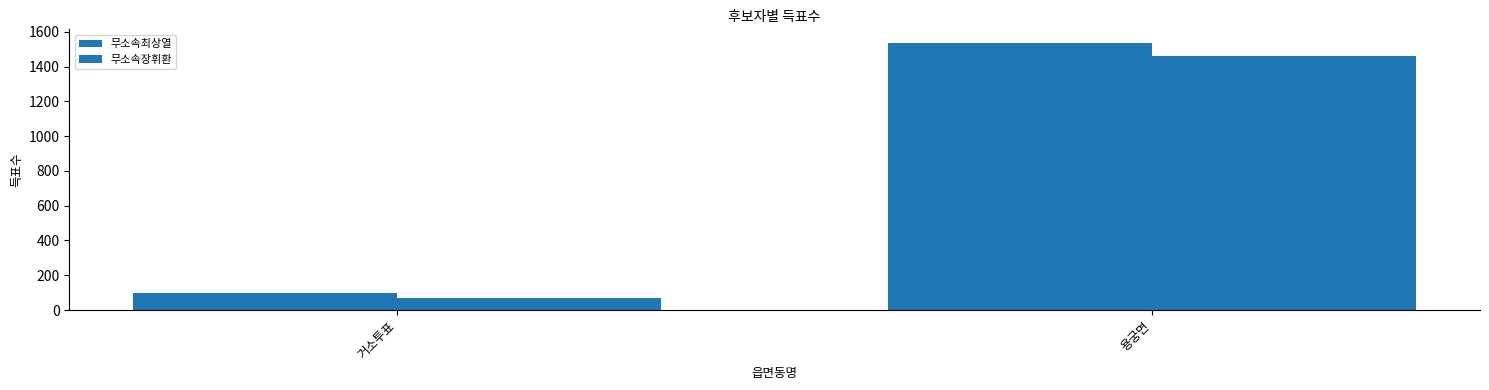

What is the difference between the highest and lowest values at 거소투표?

29